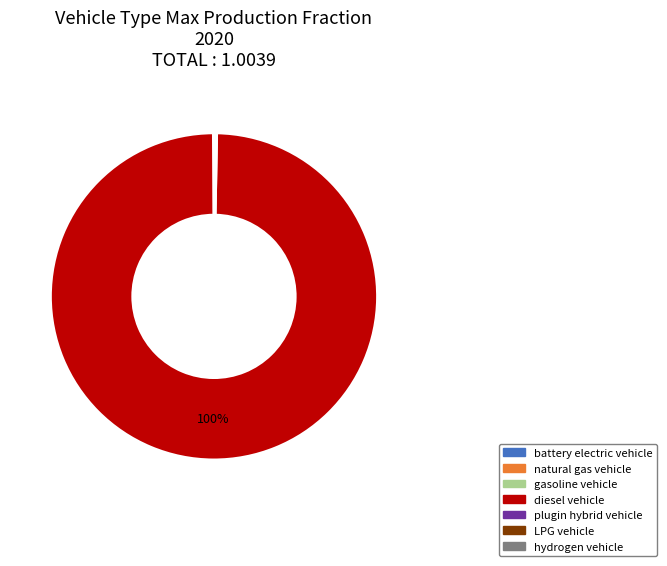

What is the largest slice in the pie chart?

diesel vehicle